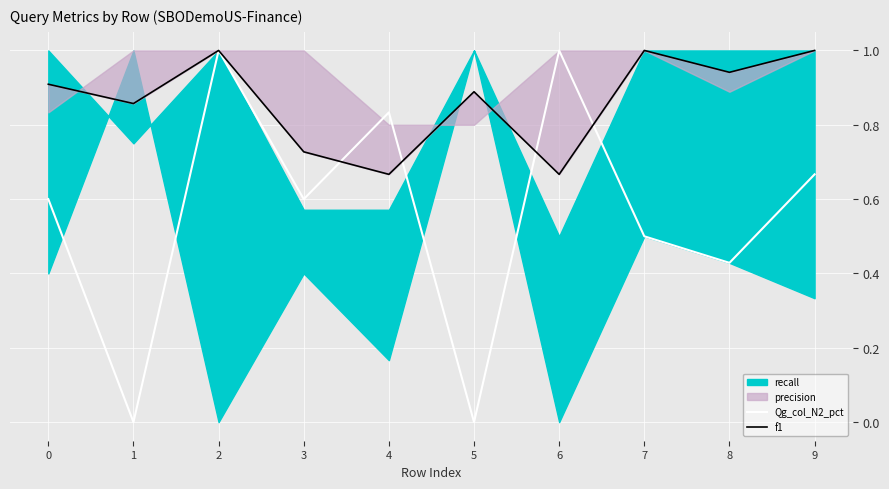

Where do Qg_col_N2_pct and f1 first cross each other?

3 and 4